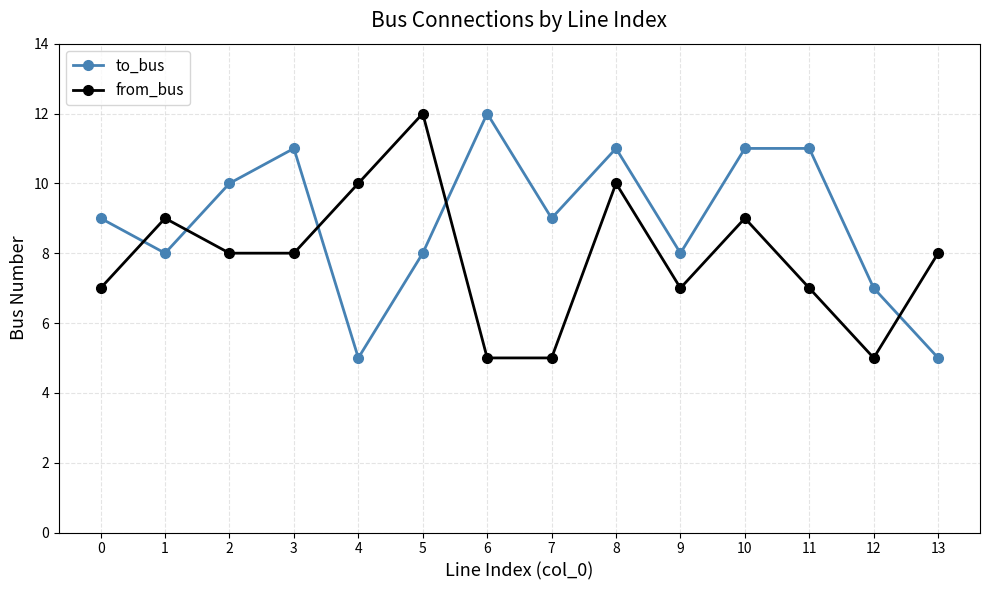

What is the sum of all to_bus values?

125